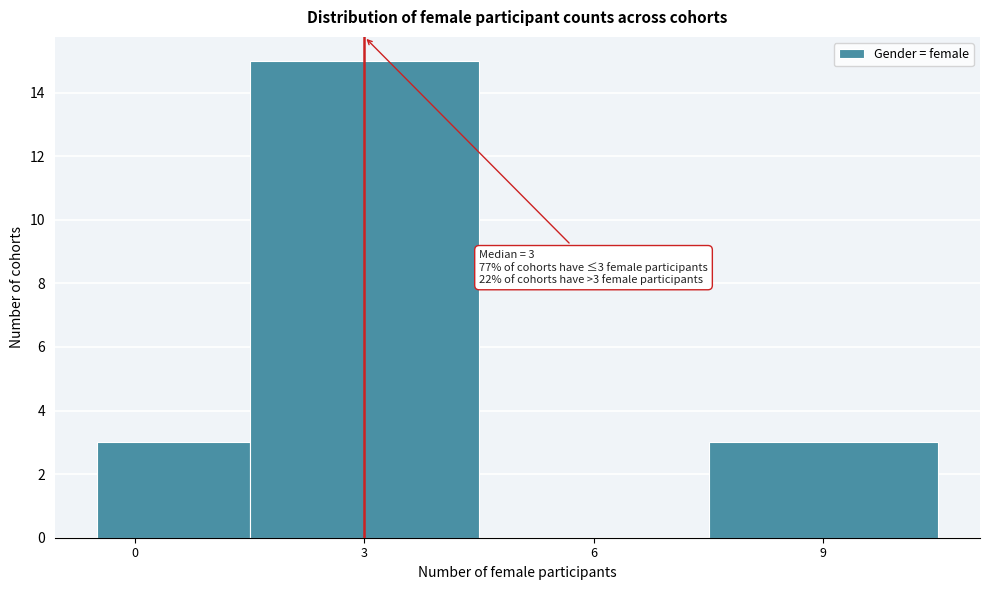

Over which range of the x-axis is the bar tallest?

1.5 to 4.5